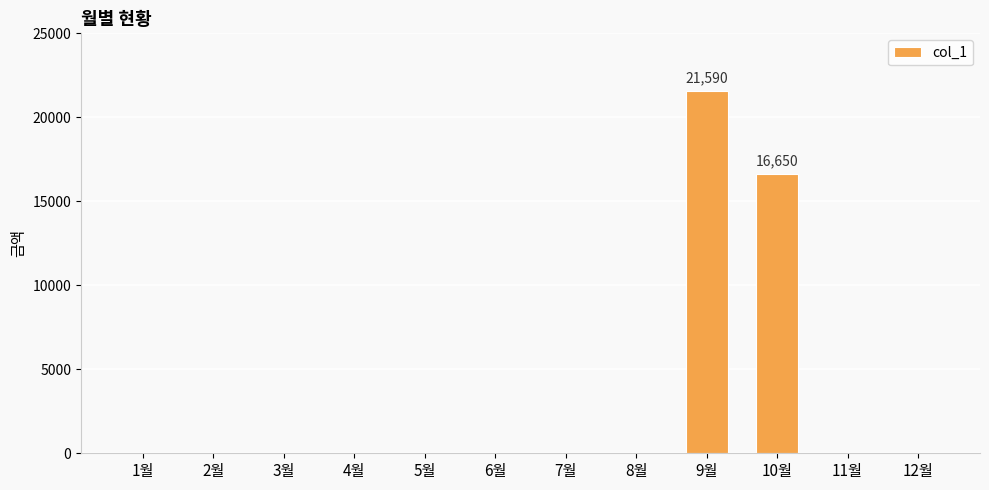

Are the bars grouped side by side (vs. stacked)?

No